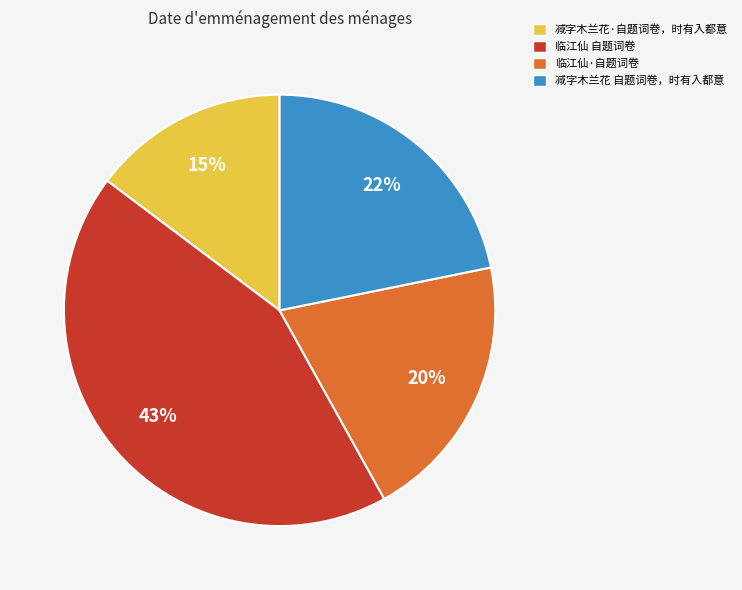

Is it true that 减字木兰花·自题词卷，时有入都意 is 7% of the pie?

False